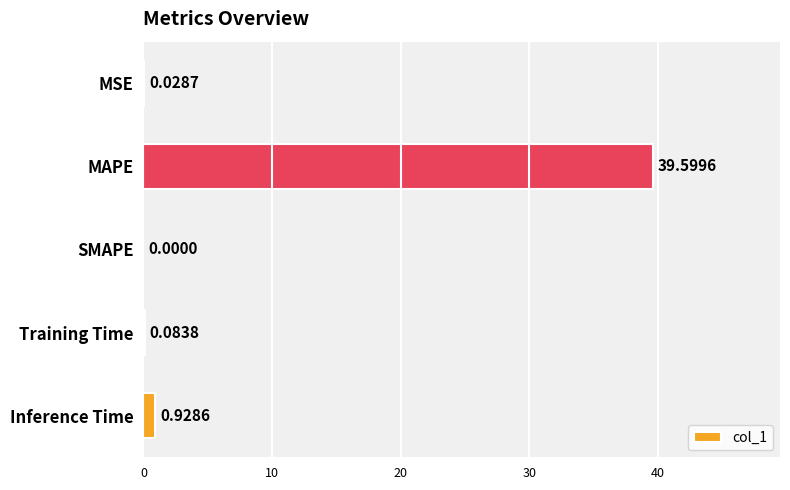

What is the sum of all values?

40.6